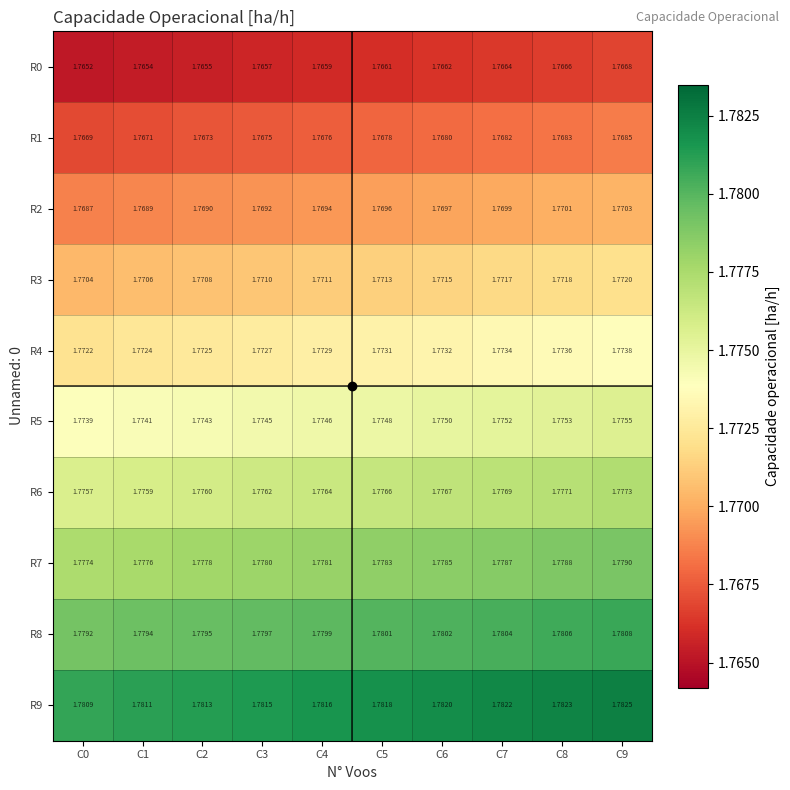

Is the value of R7 at C9 greater than the value of R4 at C3?

Yes